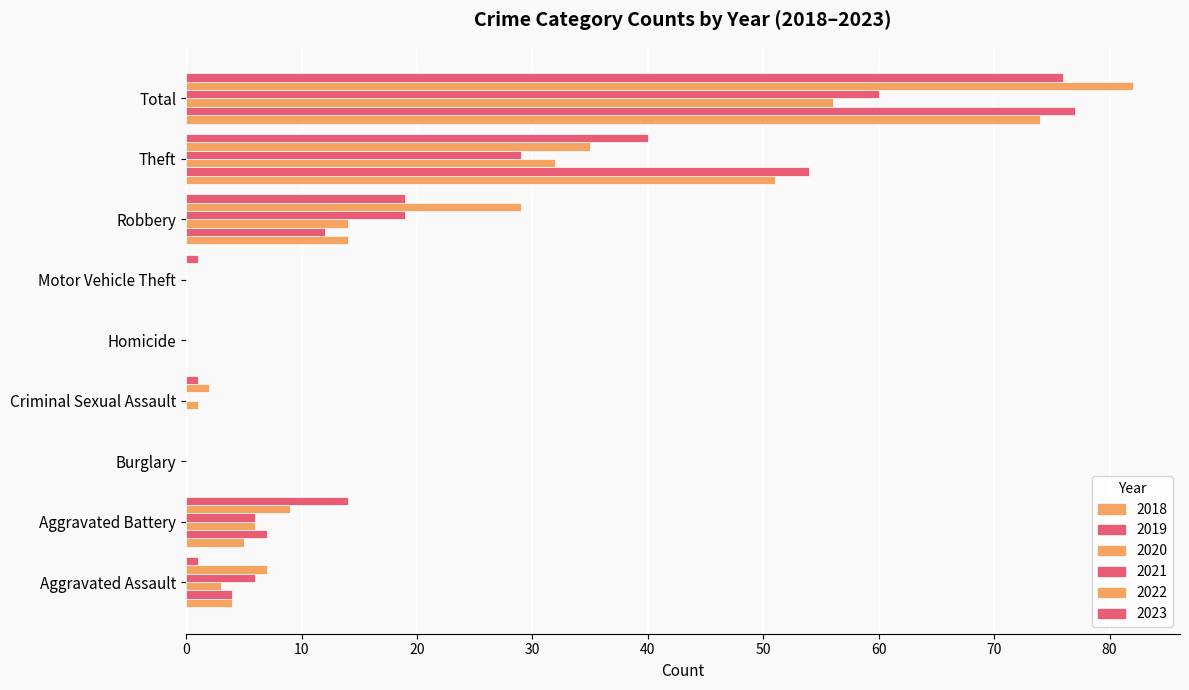

How many categories are shown in the chart?

9